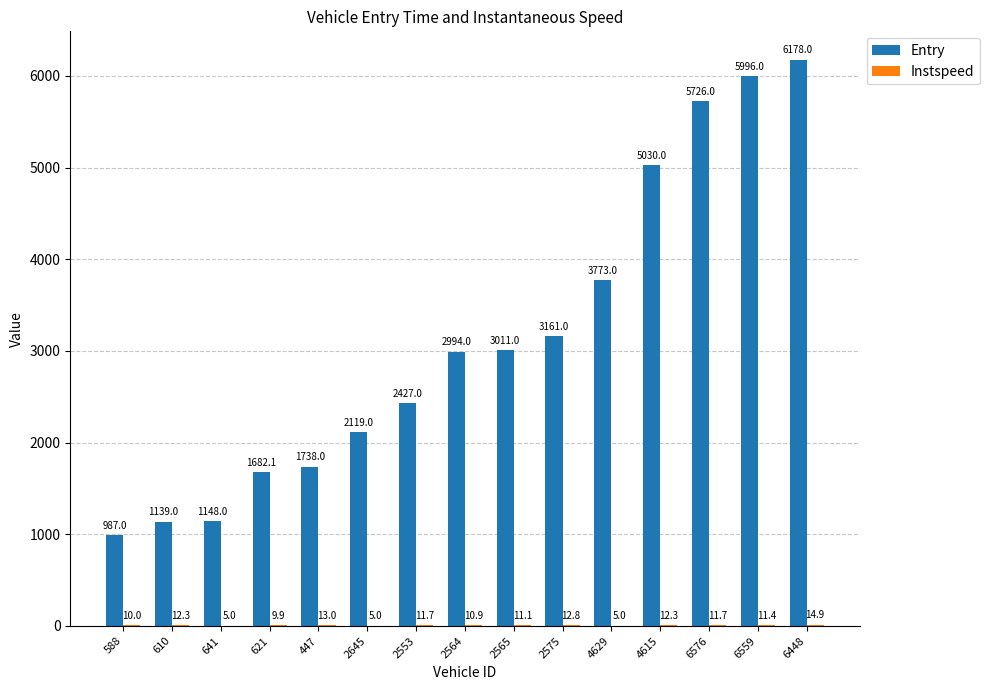

Which label corresponds to the largest value in the chart?

6448